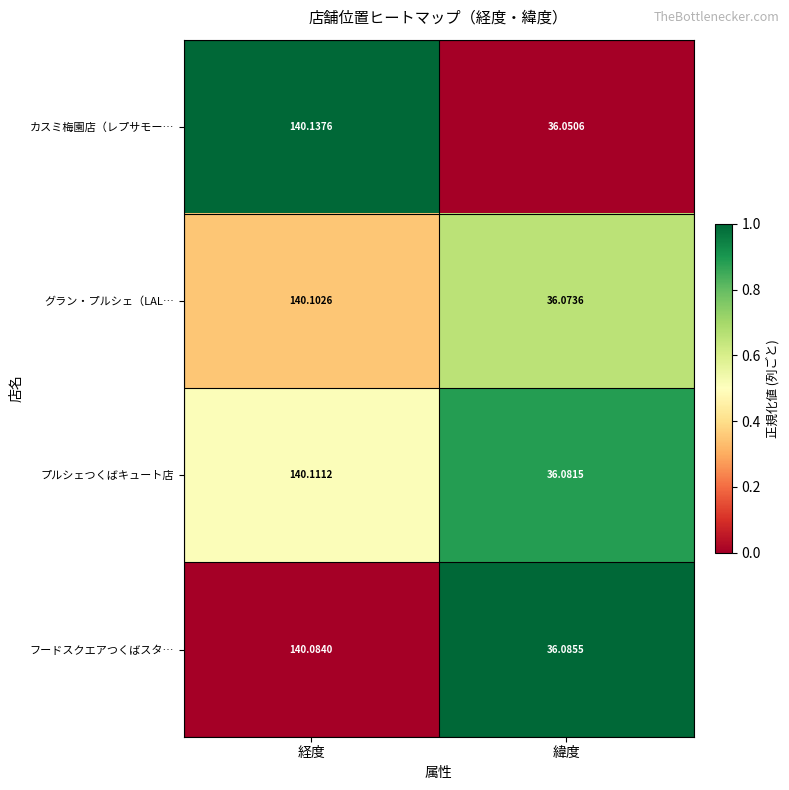

At which category does the chart reach its minimum across all series?

緯度